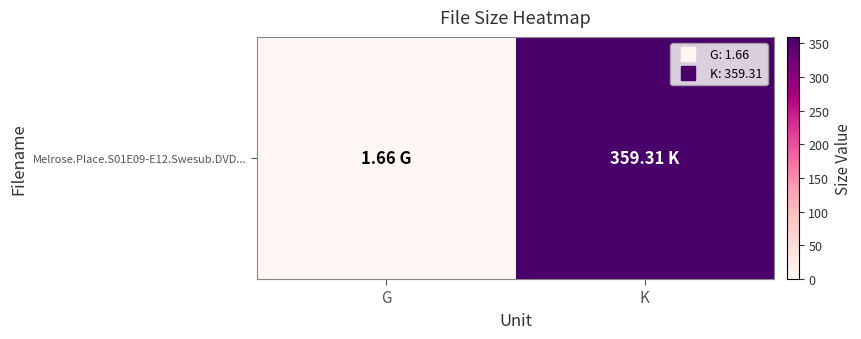

Where is the data nearest to the value 180?

G